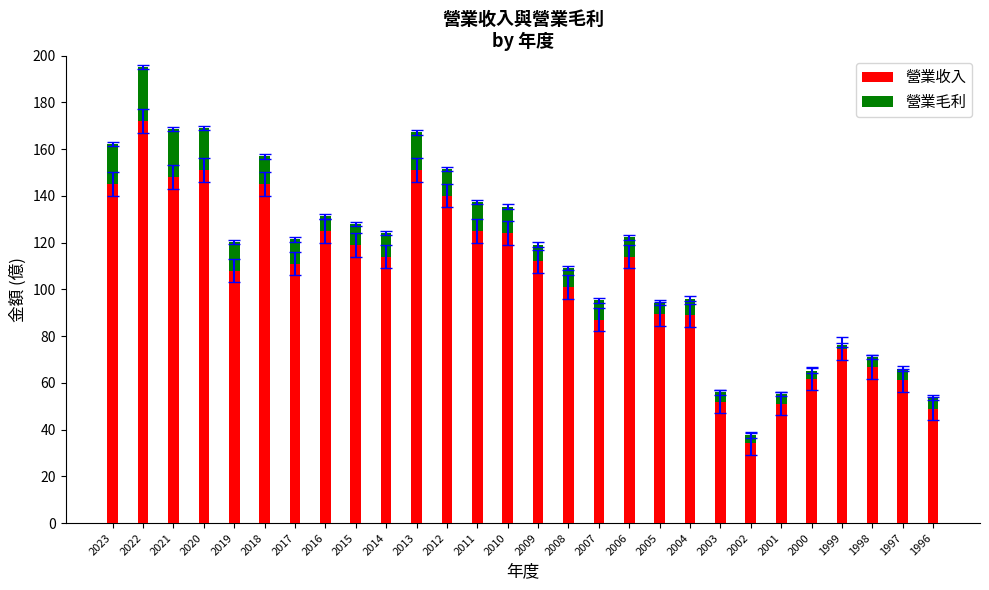

What is the value of the 營業收入 bar at the 28th from the left?

49.0